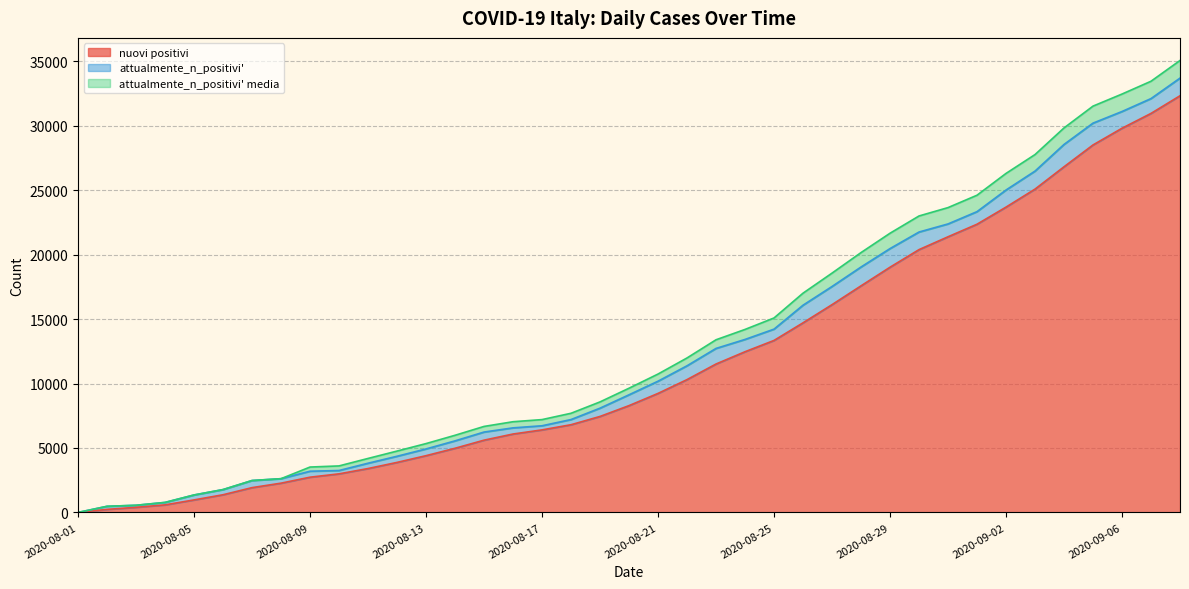

Rank the series by their maximum value, from lowest to highest.

attualmente_n_positivi' media, attualmente_n_positivi', nuovi positivi